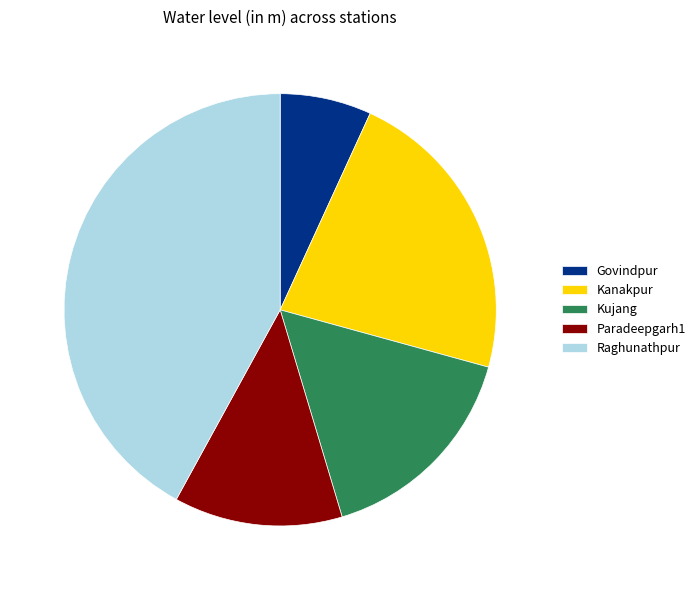

Count the number of slices in the pie.

5